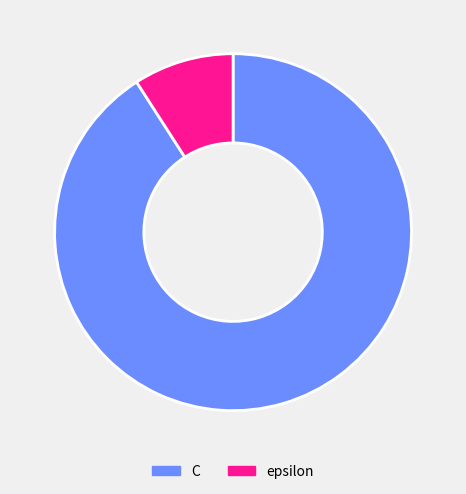

How many slices are in this pie chart?

2